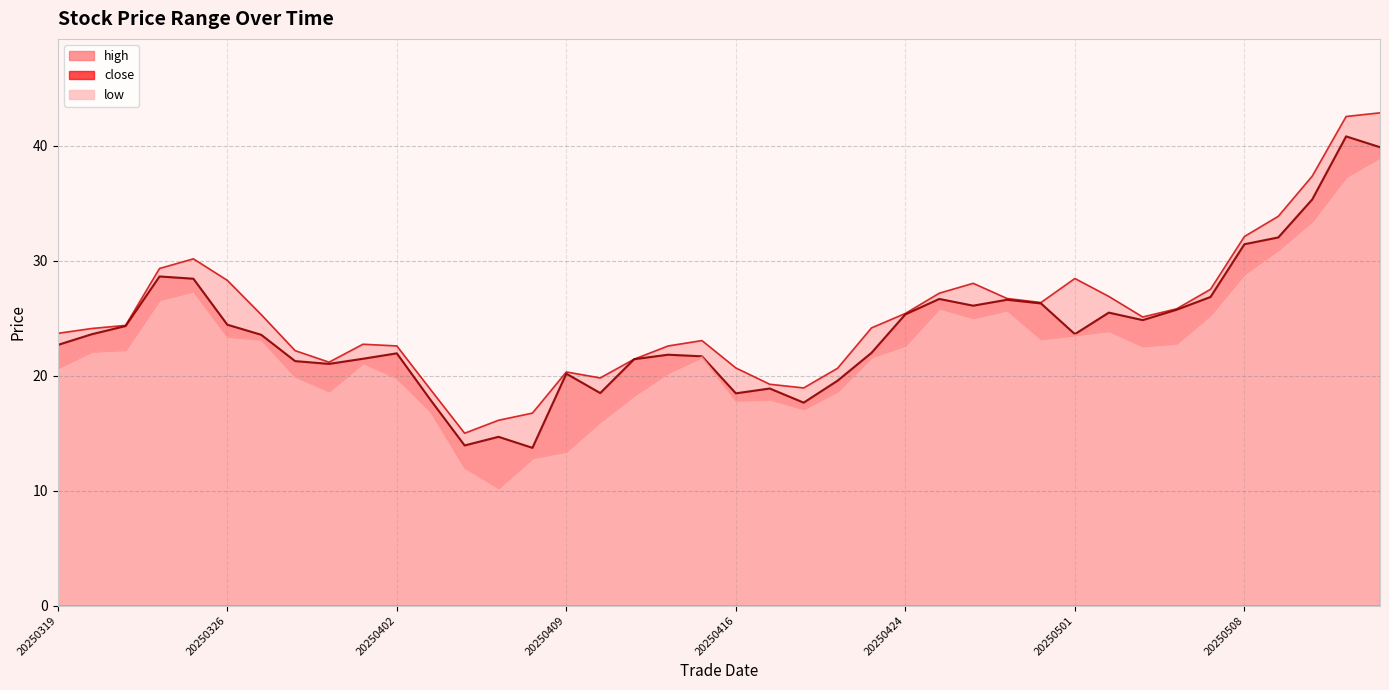

Is the value of high at 20250502 greater than the value of low at 20250417?

Yes